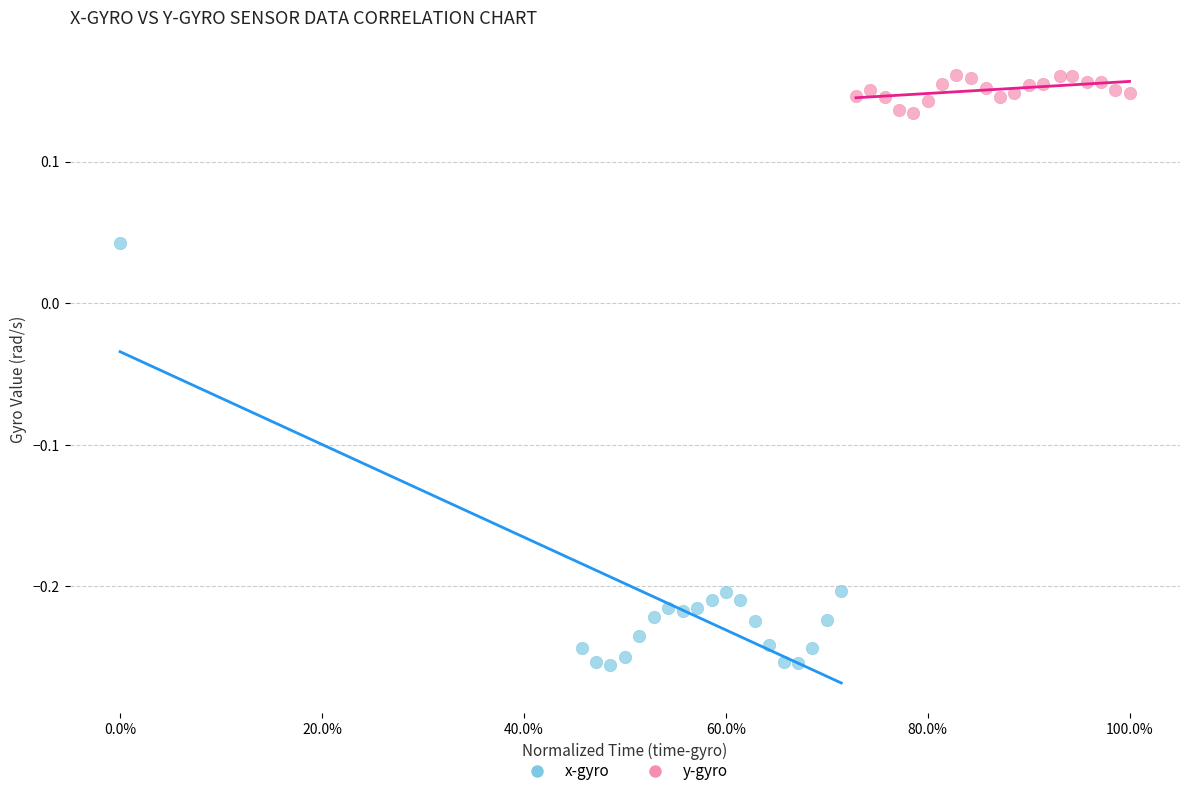

Which series reaches the minimum Y coordinate?

x-gyro